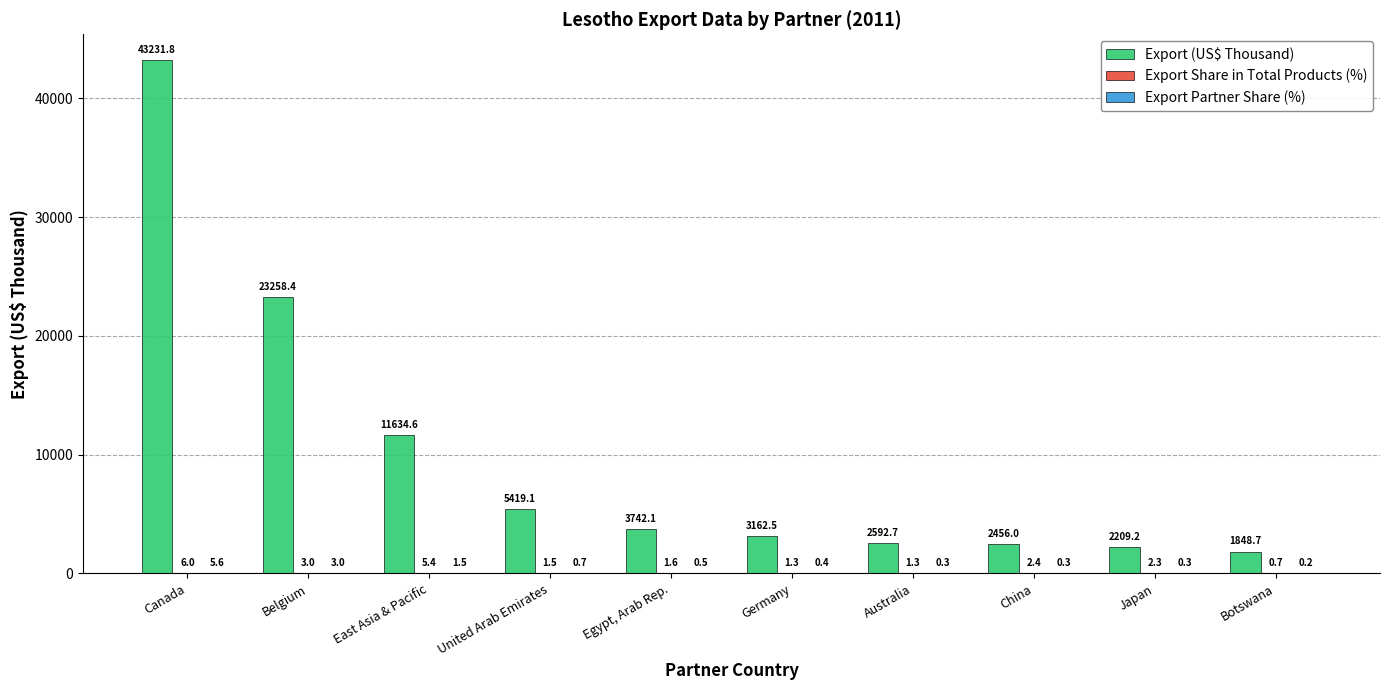

How many groups of bars are there?

10